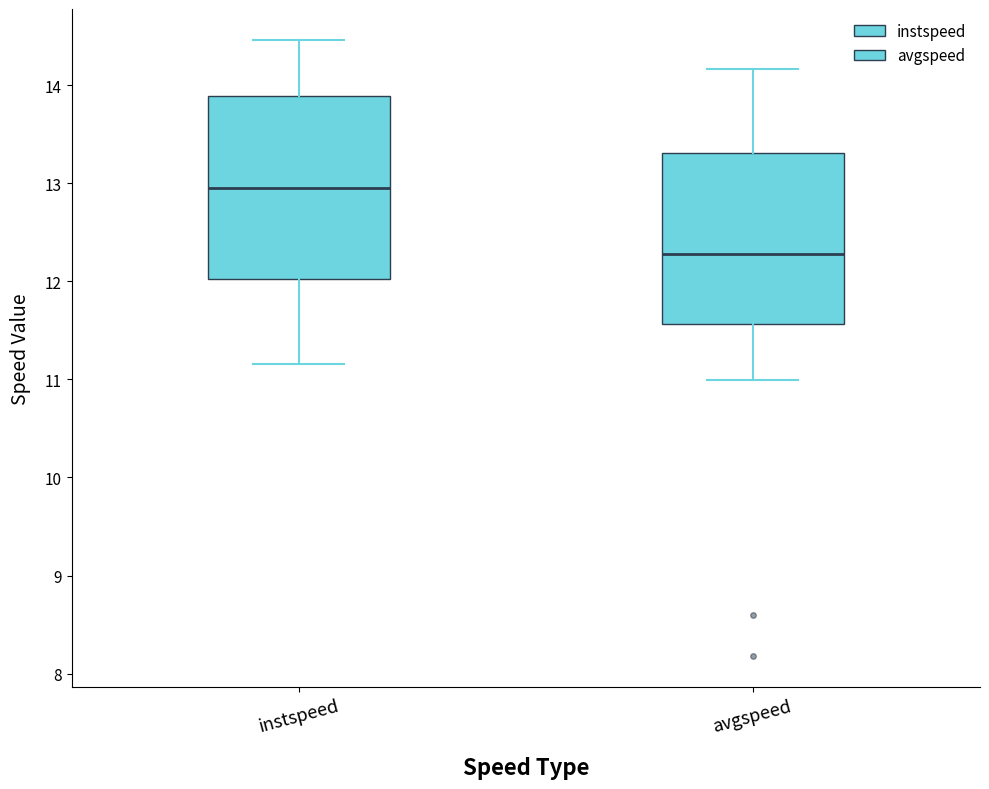

Which box's median line is the highest?

instspeed